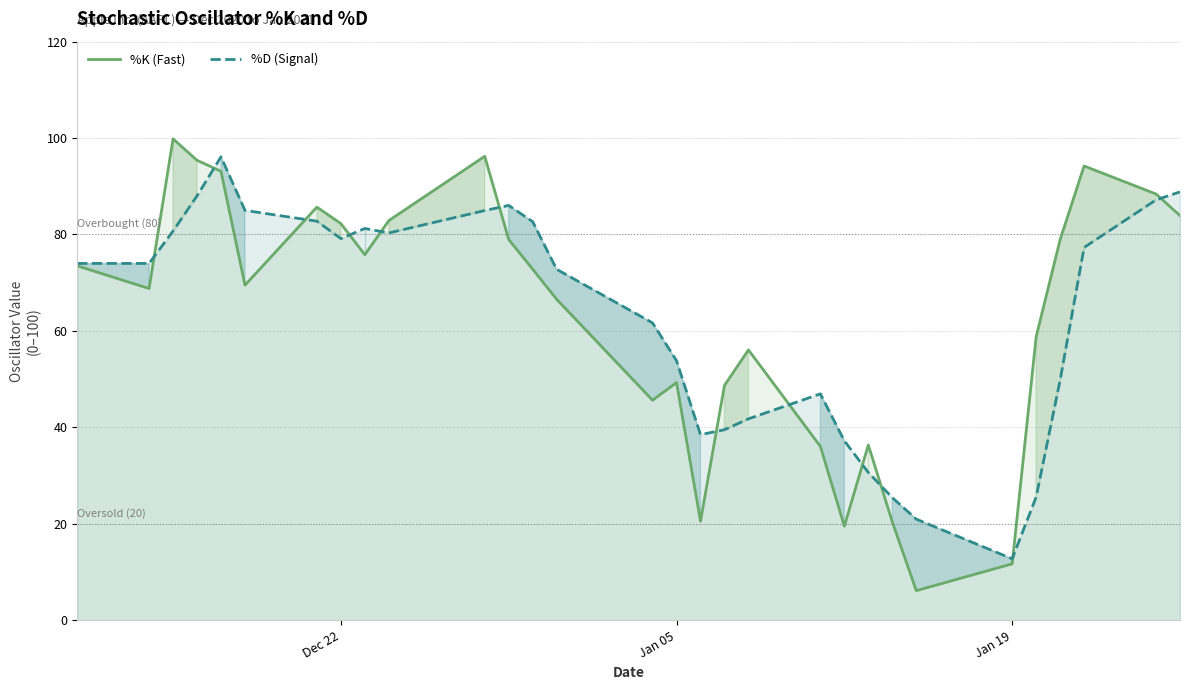

What is the sum of all %K (Fast) values?

1895.8